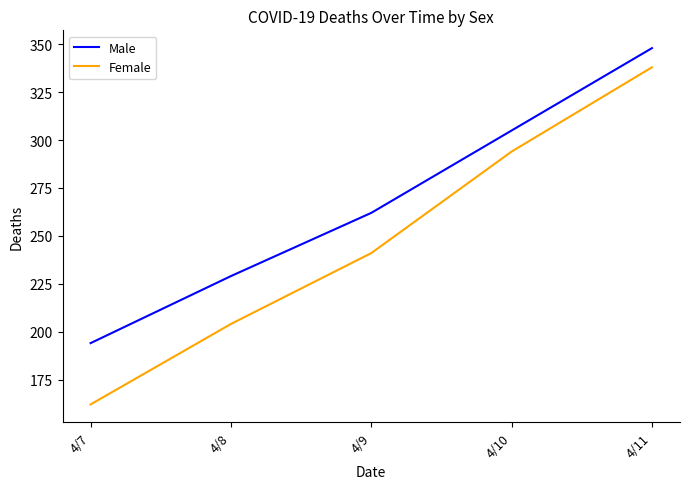

Reading left to right, transcribe all the data shown in this chart.

Male: 4/7=194	4/8=229	4/9=262	4/10=305	4/11=348
Female: 4/7=162	4/8=204	4/9=241	4/10=294	4/11=338